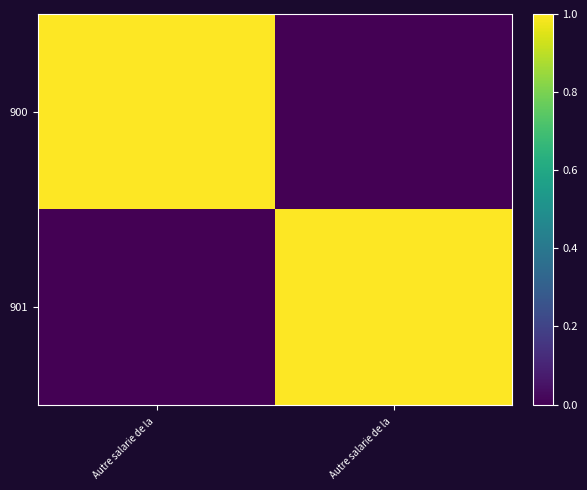

At how many categories does at least one series exceed 0?

2